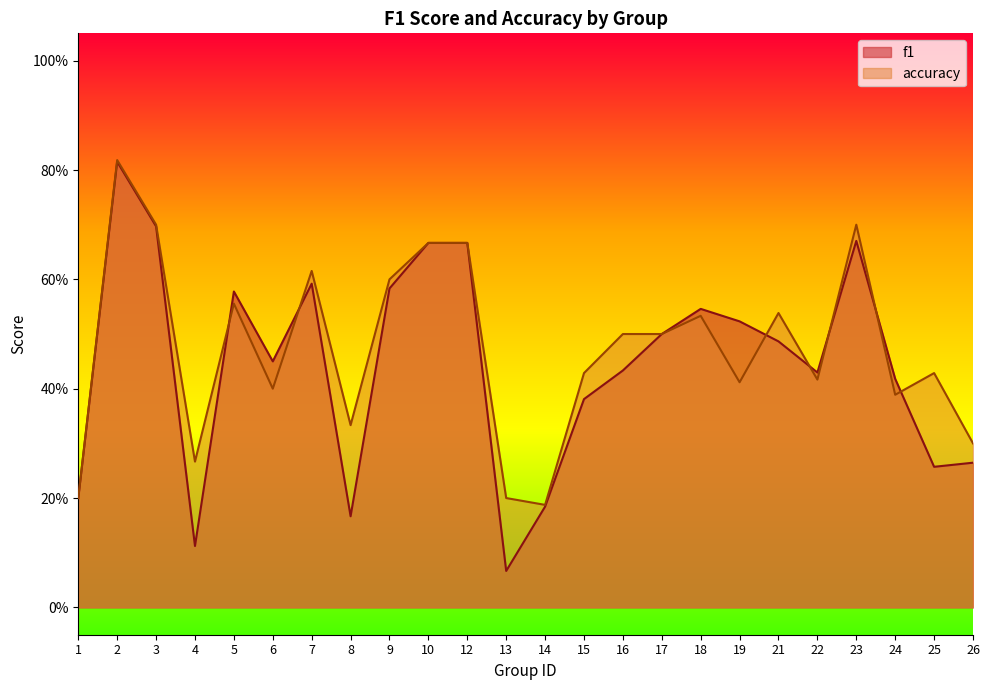

What is the difference between the second highest and minimum values in the f1 series?

0.6